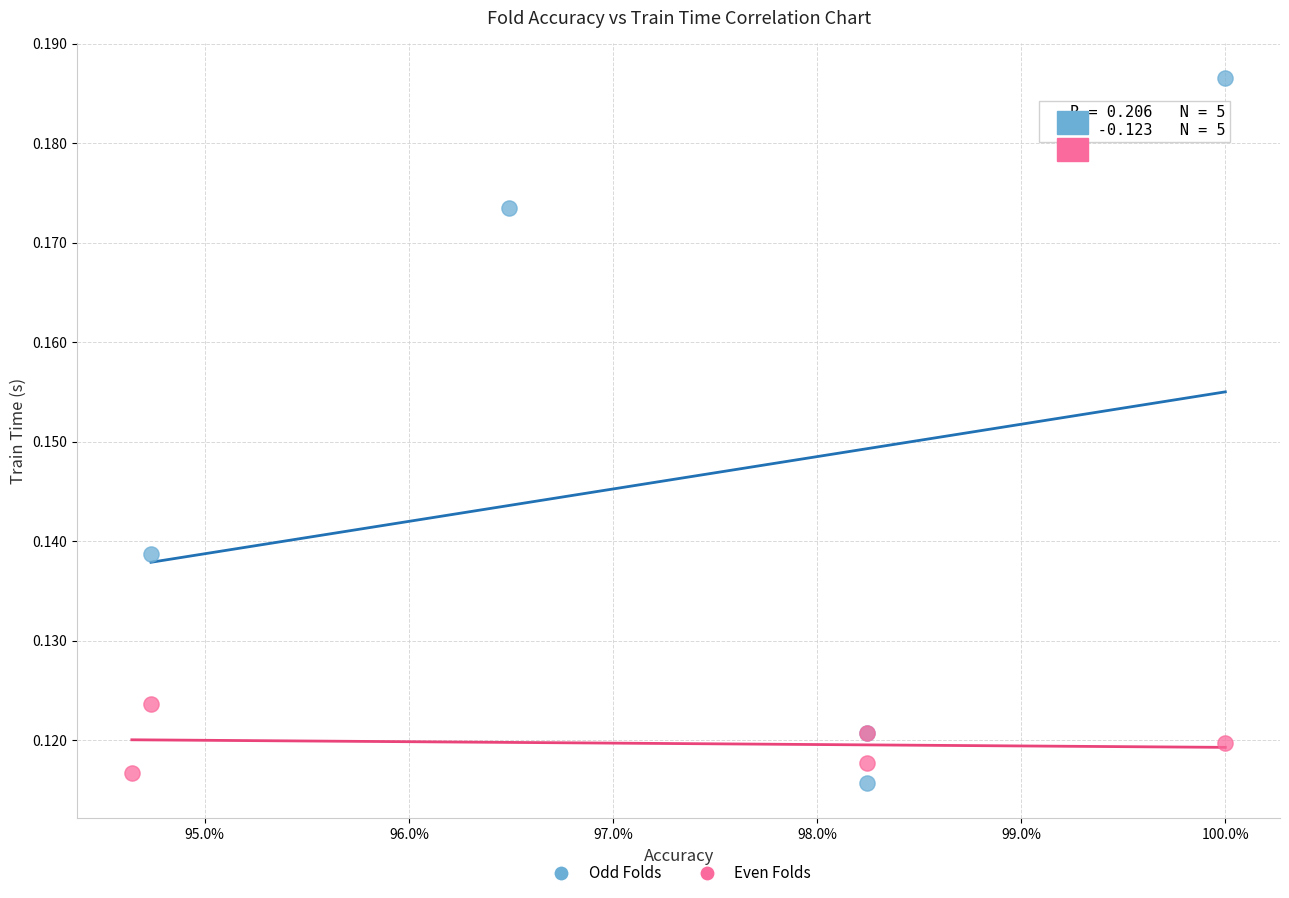

What are all the series names shown in the legend?

Odd Folds, Even Folds